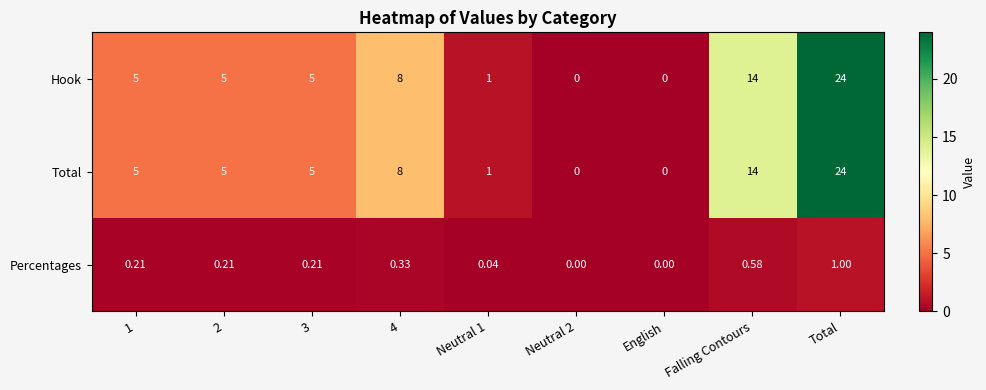

What is the difference between the highest and lowest values at Falling Contours?

13.4